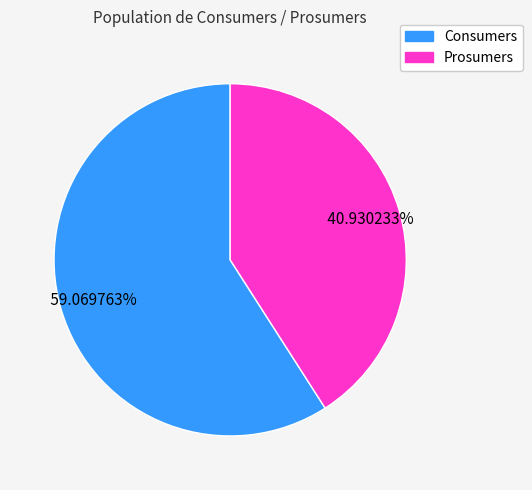

Which category accounts for the majority?

Consumers